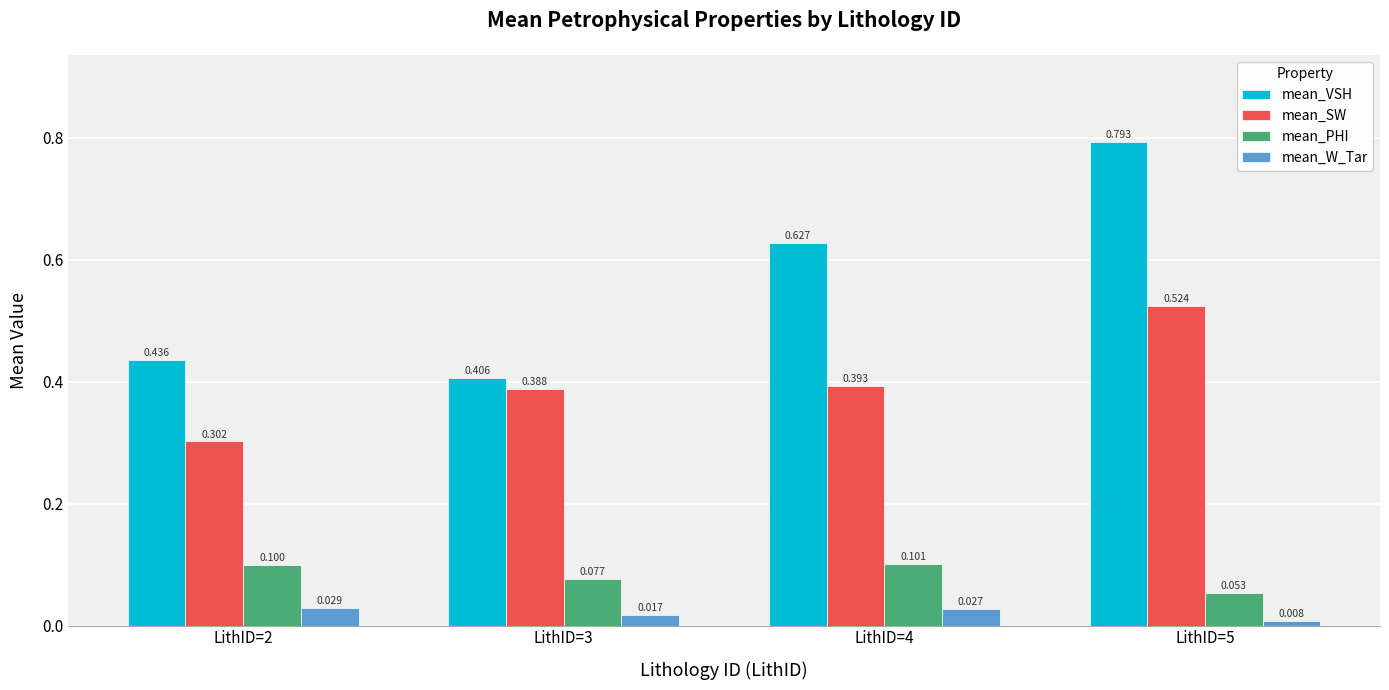

Which series has the largest total across all categories?

mean_VSH